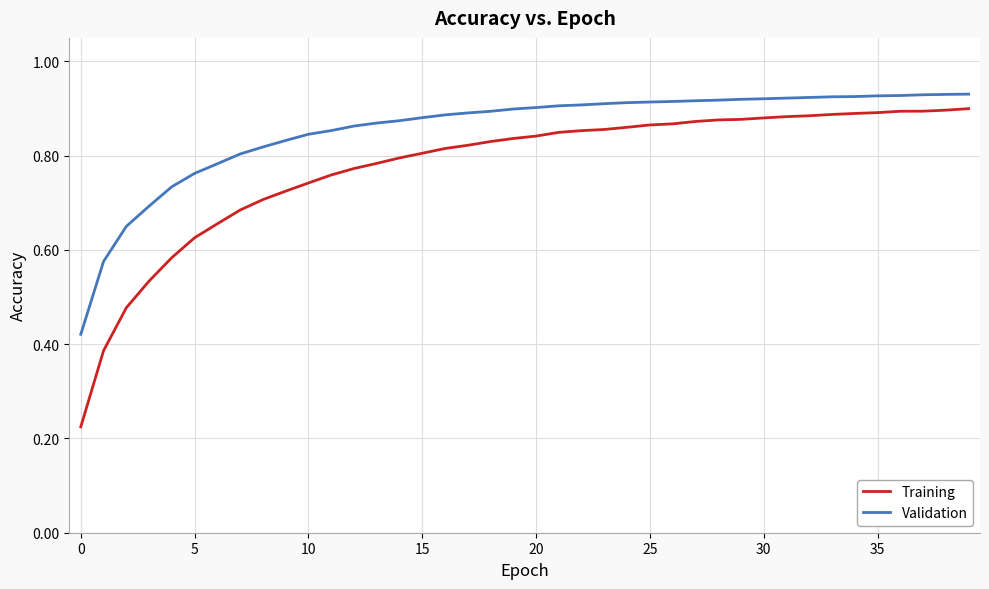

Rank the series by their average value, from lowest to highest.

Training, Validation